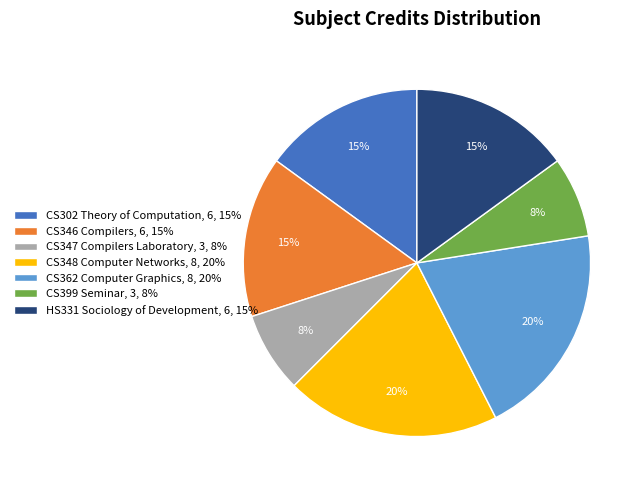

Approximately how many times larger is the value at CS348 Computer Networks, 8, 20% compared to CS362 Computer Graphics, 8, 20%?

1.0